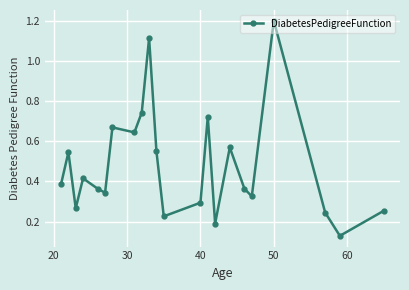

How many interior local valleys (lower than both neighbors) does the data have?

7